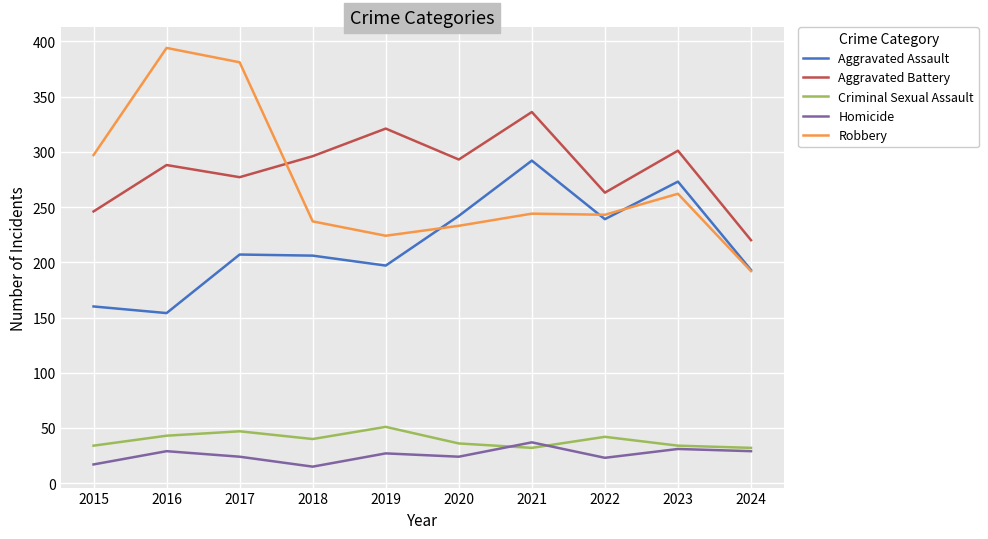

Between 2015 and 2021, which series saw the biggest shift?

Aggravated Assault